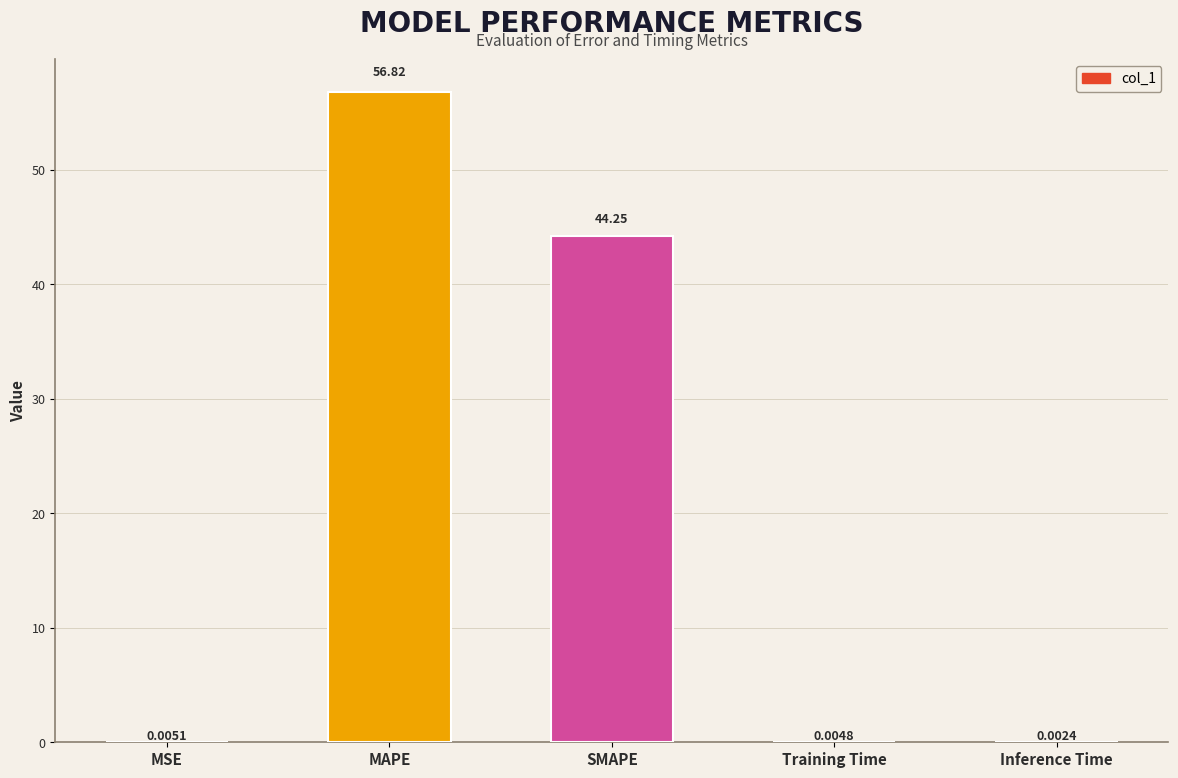

What is the sum of all values?

101.1